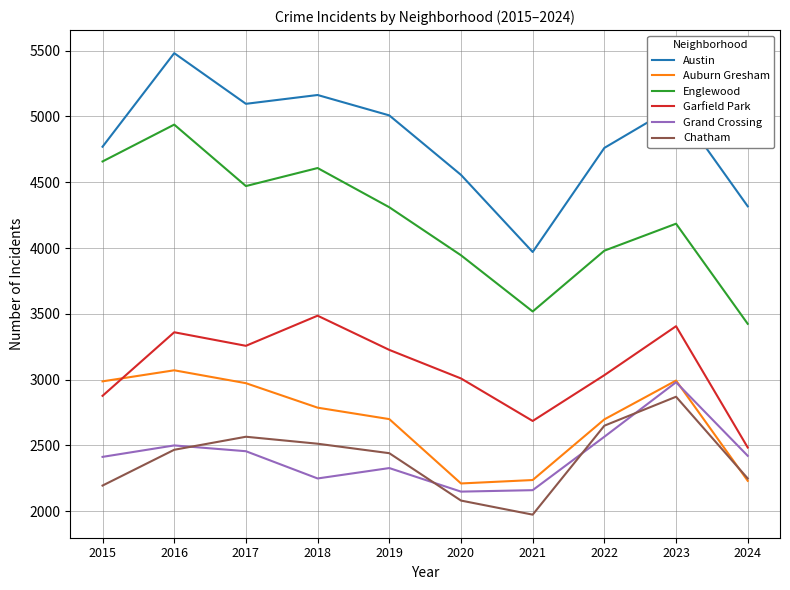

True or false: Englewood and Auburn Gresham cross at least once.

False